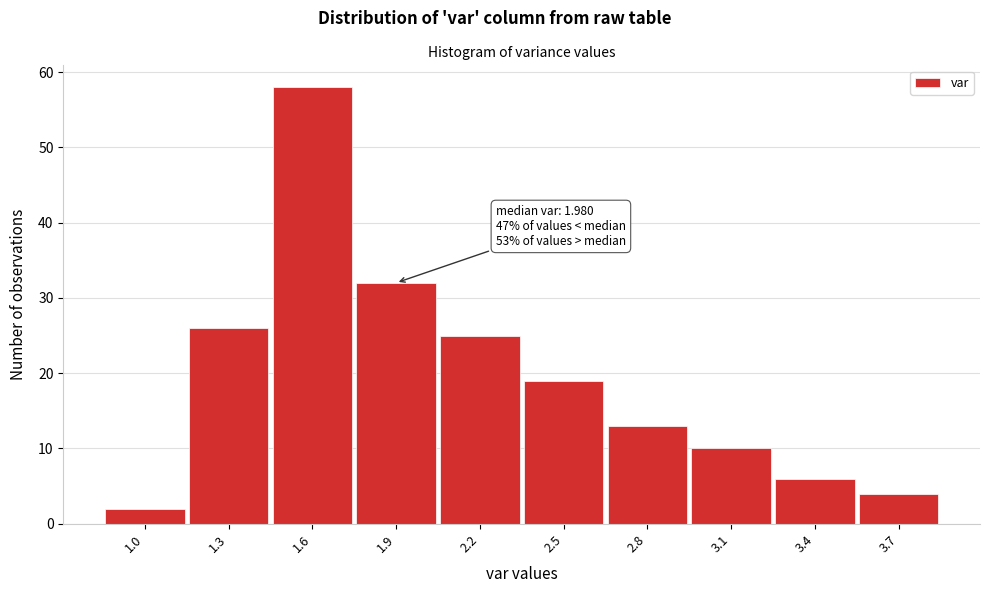

Reading left to right, transcribe all the data shown in this chart.

1.0=2	1.3=26	1.6=58	1.9=32	2.2=25	2.5=19	2.8=13	3.1=10	3.4=6	3.7=4